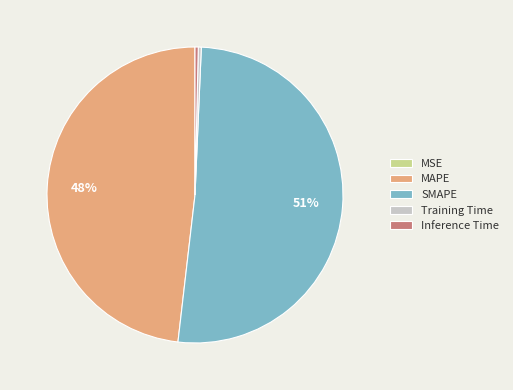

Do Training Time and MAPE together represent more than half of the pie?

No